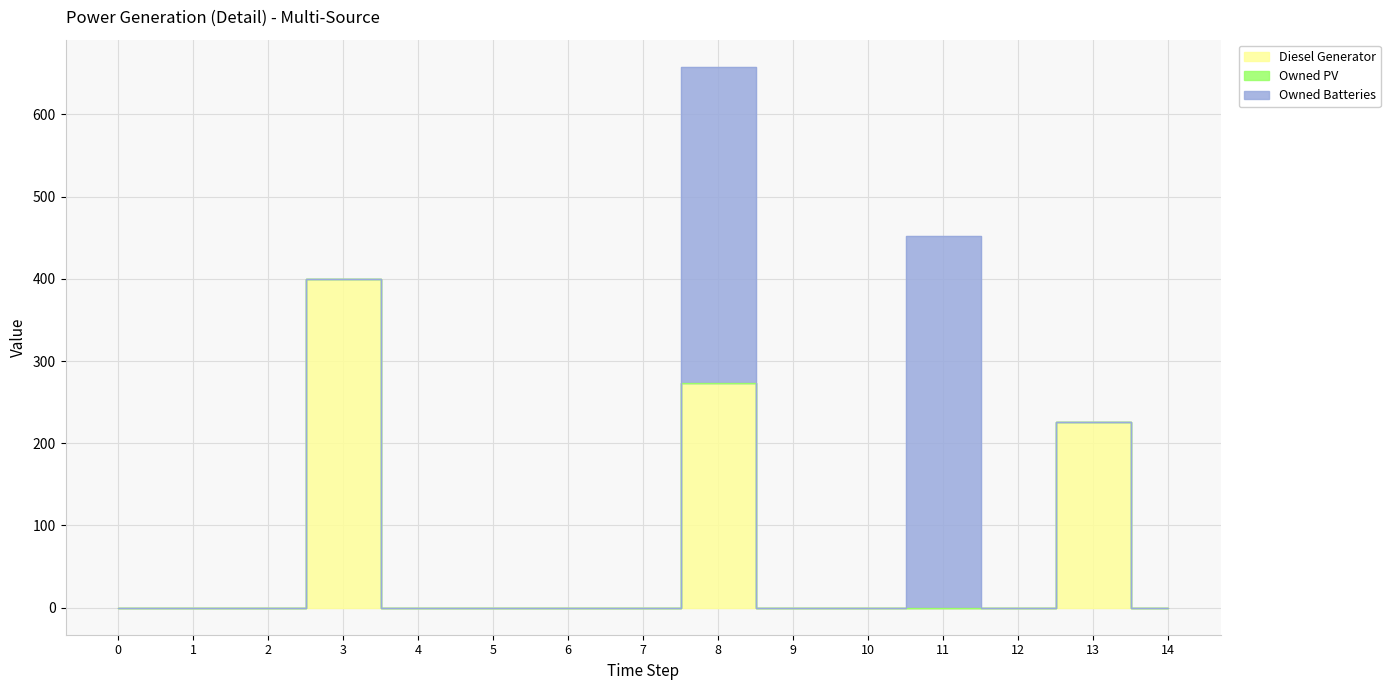

What is the maximum value for Diesel Generator?

400